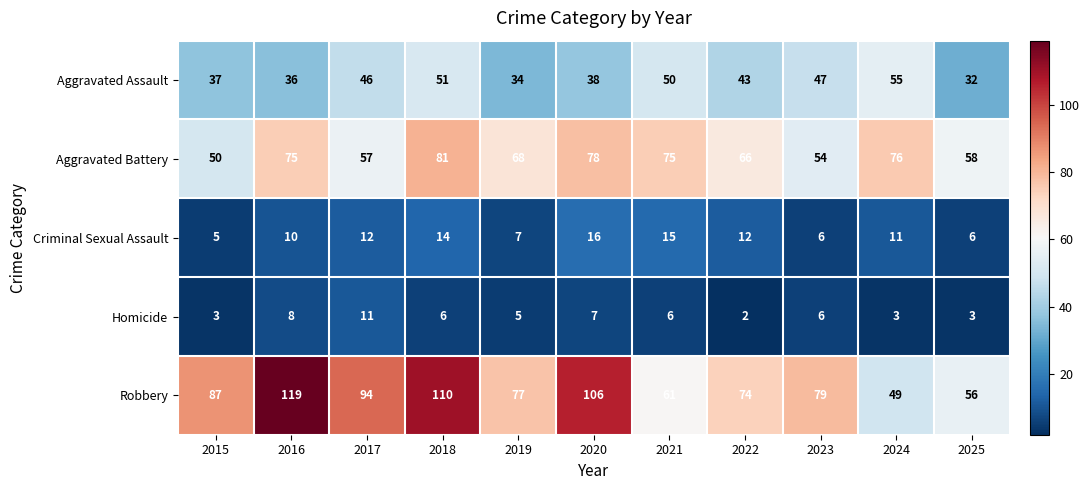

What is the average value of the Homicide series?

5